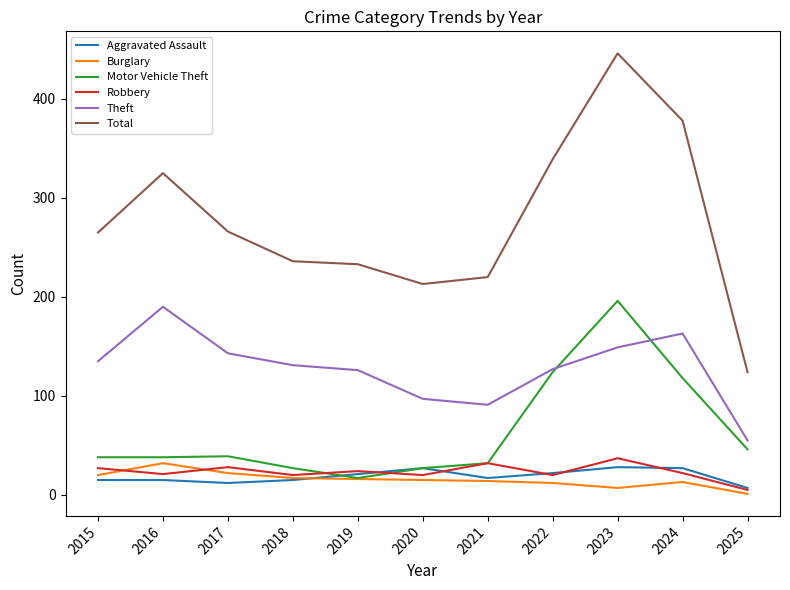

Is the value of Burglary at 2017 greater than the value of Theft at 2024?

No